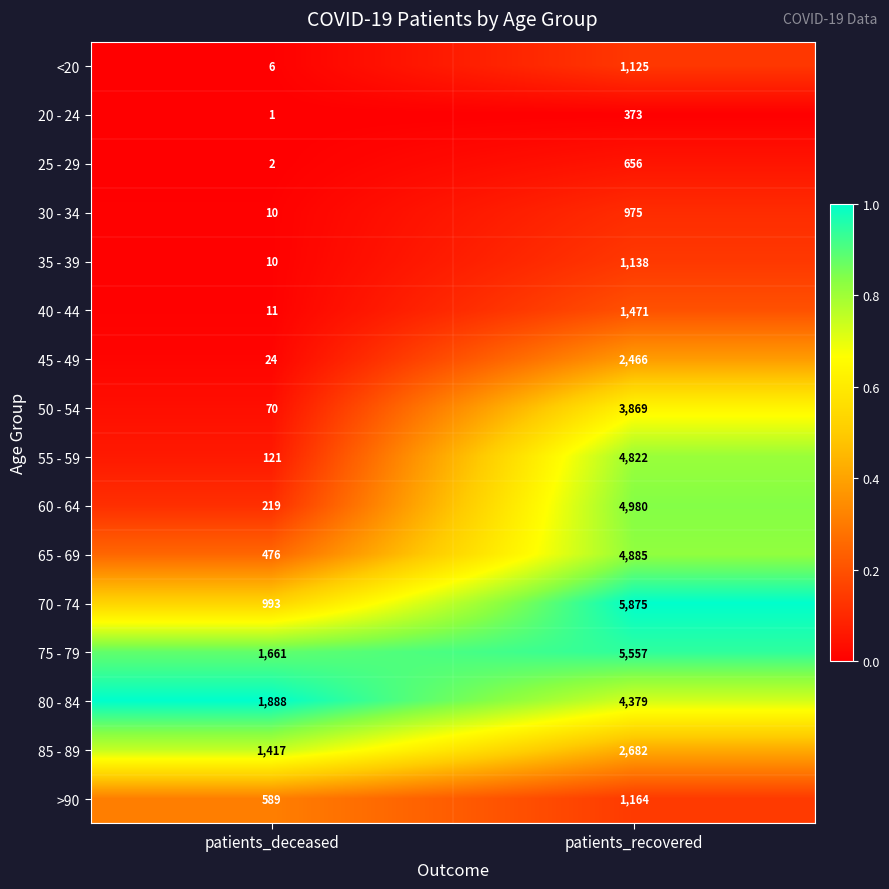

At which category is the sum across all series the highest?

patients_recovered